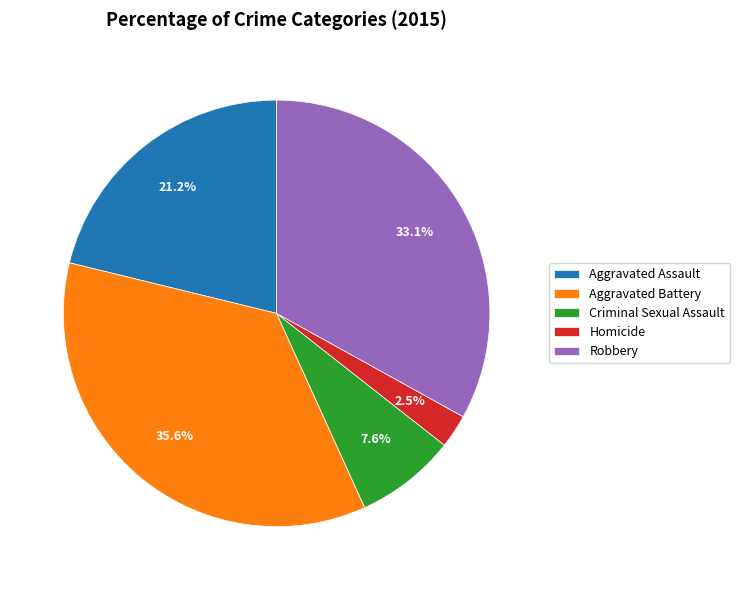

What percentage is the Aggravated Assault slice, to the nearest percent?

21%